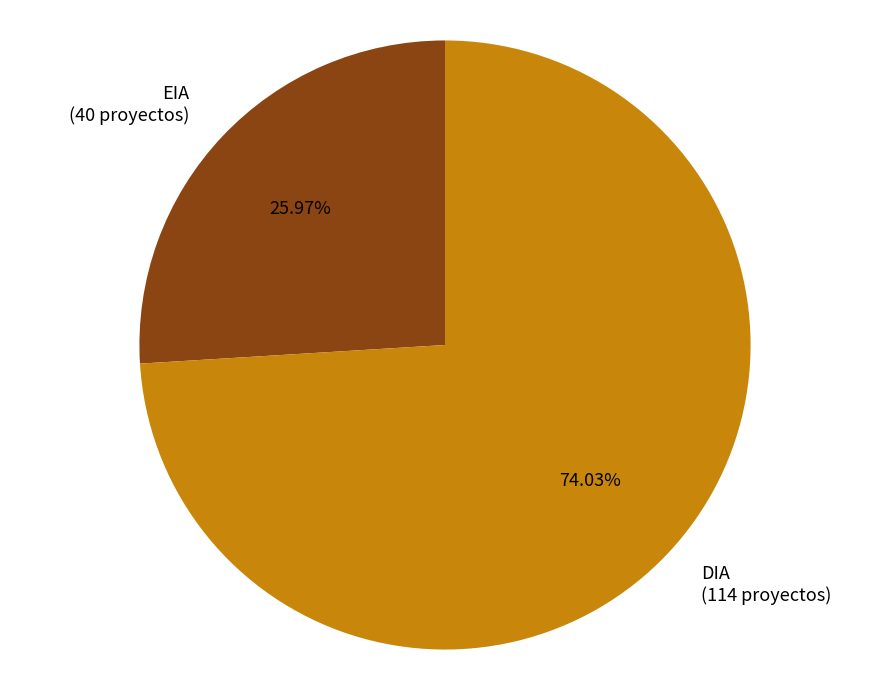

To the nearest percent, what is the combined percentage of EIA and DIA?

100%